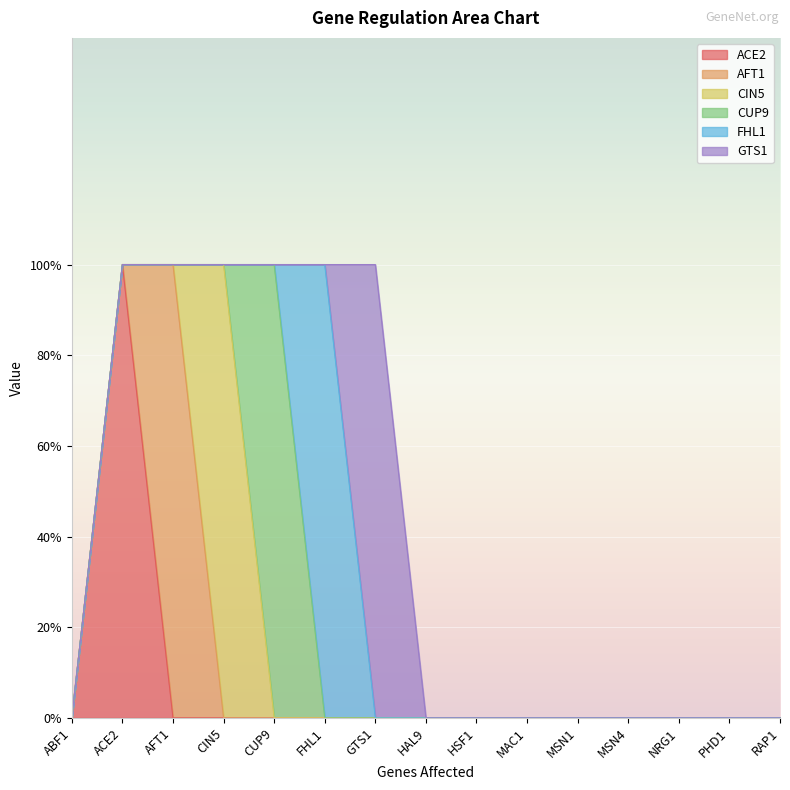

Reading right to left, extract all data points from this chart.

ACE2: RAP1=0	PHD1=0	NRG1=0	MSN4=0	MSN1=0	MAC1=0	HSF1=0	HAL9=0	GTS1=0	FHL1=0	CUP9=0	CIN5=0	AFT1=0	ACE2=1	ABF1=0
AFT1: RAP1=0	PHD1=0	NRG1=0	MSN4=0	MSN1=0	MAC1=0	HSF1=0	HAL9=0	GTS1=0	FHL1=0	CUP9=0	CIN5=0	AFT1=1	ACE2=0	ABF1=0
CIN5: RAP1=0	PHD1=0	NRG1=0	MSN4=0	MSN1=0	MAC1=0	HSF1=0	HAL9=0	GTS1=0	FHL1=0	CUP9=0	CIN5=1	AFT1=0	ACE2=0	ABF1=0
CUP9: RAP1=0	PHD1=0	NRG1=0	MSN4=0	MSN1=0	MAC1=0	HSF1=0	HAL9=0	GTS1=0	FHL1=0	CUP9=1	CIN5=0	AFT1=0	ACE2=0	ABF1=0
FHL1: RAP1=0	PHD1=0	NRG1=0	MSN4=0	MSN1=0	MAC1=0	HSF1=0	HAL9=0	GTS1=0	FHL1=1	CUP9=0	CIN5=0	AFT1=0	ACE2=0	ABF1=0
GTS1: RAP1=0	PHD1=0	NRG1=0	MSN4=0	MSN1=0	MAC1=0	HSF1=0	HAL9=0	GTS1=1	FHL1=0	CUP9=0	CIN5=0	AFT1=0	ACE2=0	ABF1=0